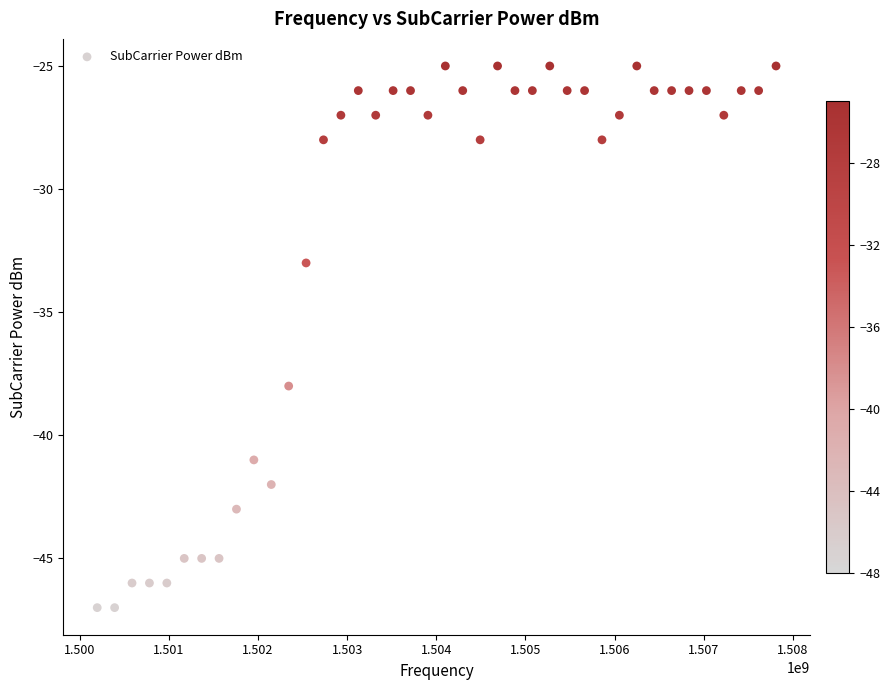

What Y value in the scatter plot is closest to -36?

-38